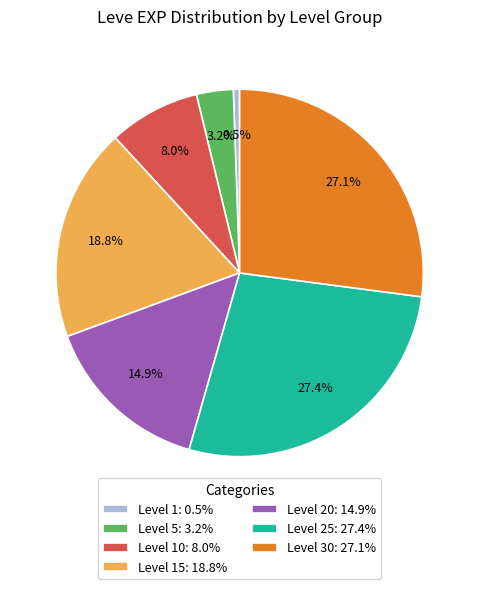

How much of the chart is everything except Level 30: 27.1%?

72.9%